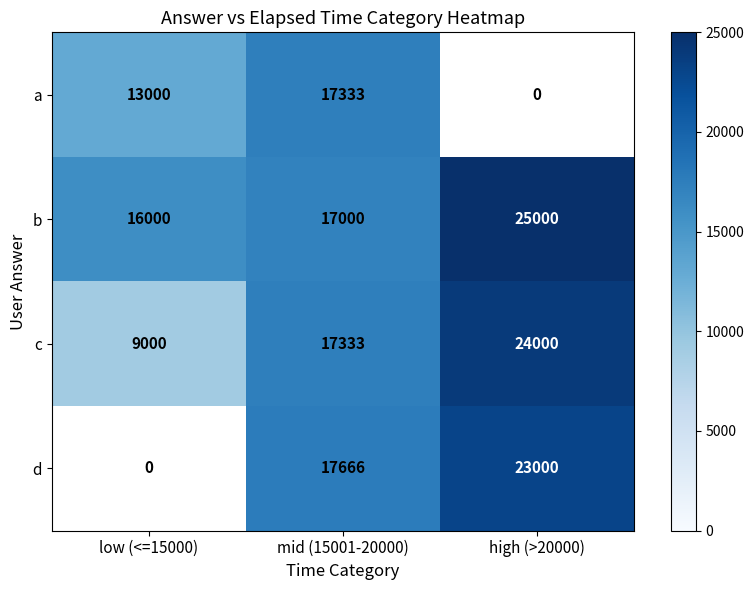

What is the lowest value of the c series?

9000